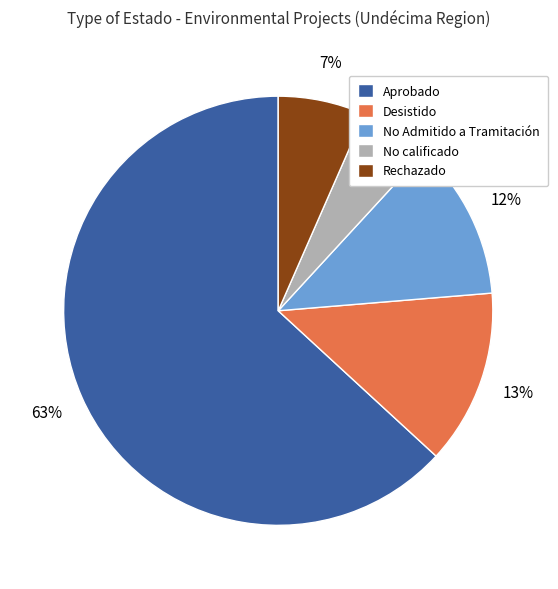

True or false: No calificado accounts for 1% of the total.

False